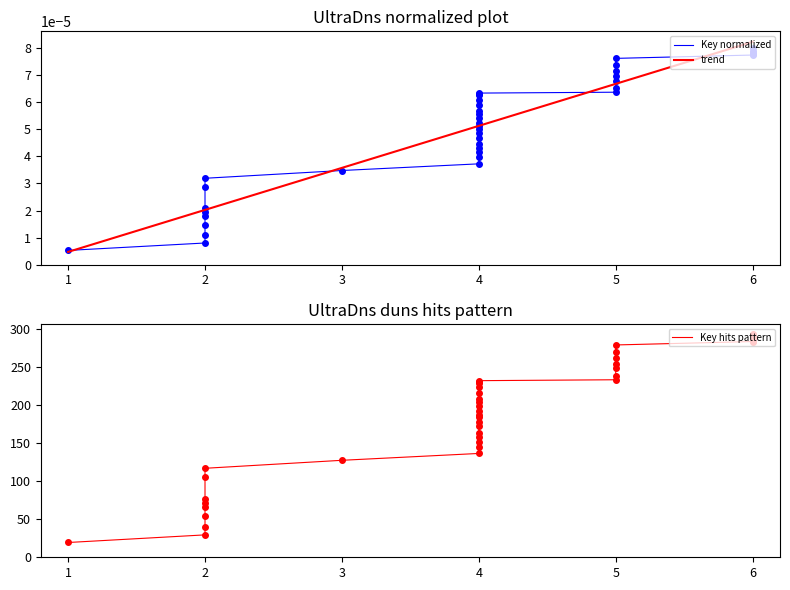

List the labels in order of value, smallest first.

1, 2, 2, 2, 2, 2, 2, 2, 2, 3, 4, 4, 4, 4, 4, 4, 4, 4, 4, 4, 4, 4, 4, 4, 4, 4, 4, 4, 5, 5, 5, 5, 5, 5, 5, 6, 6, 6, 6, 6